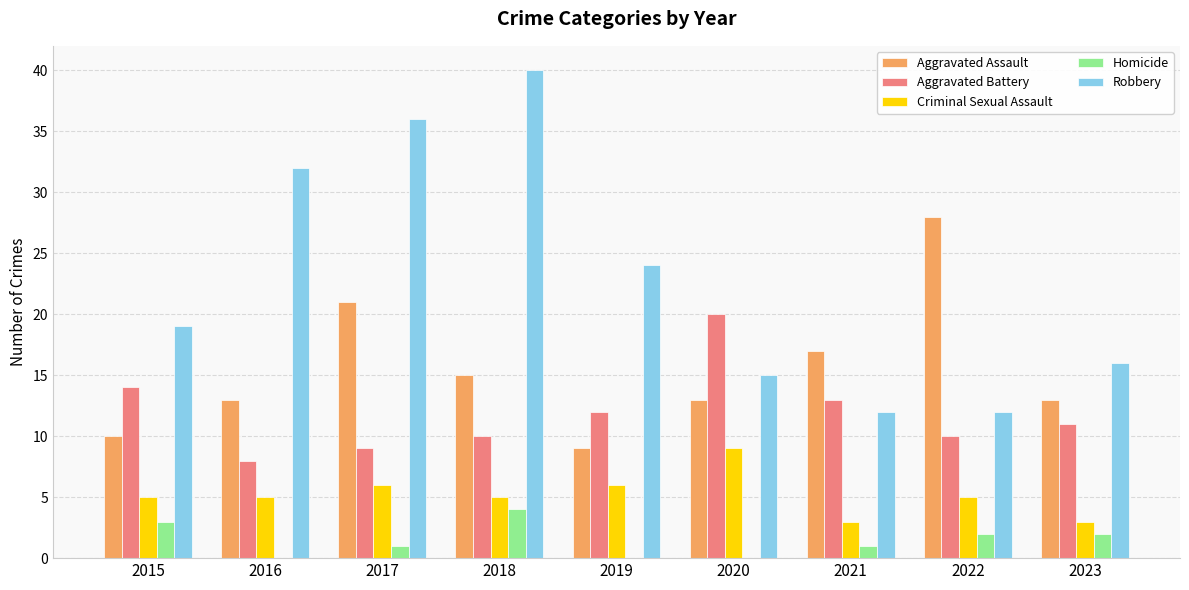

What is the difference between the Aggravated Assault values at 2016 and 2015?

3